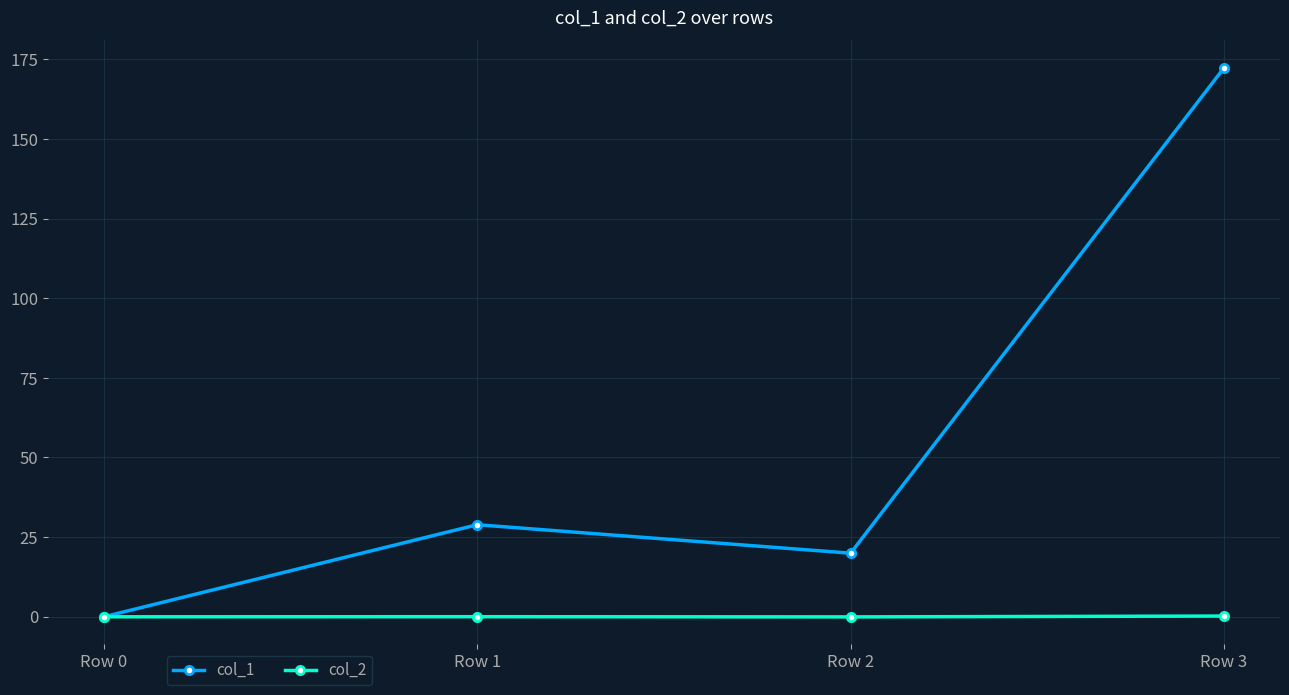

What is the spread (max minus min) of values at Row 3?

172.0